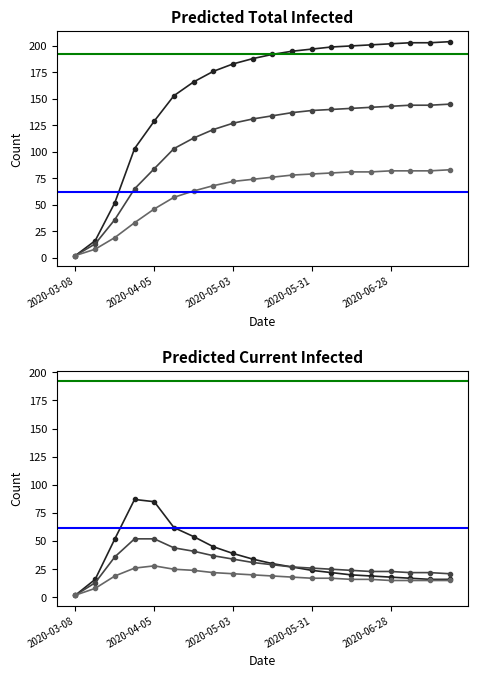

What is the value of the predicted_total_infected_upper point at the 20th from the left?

204